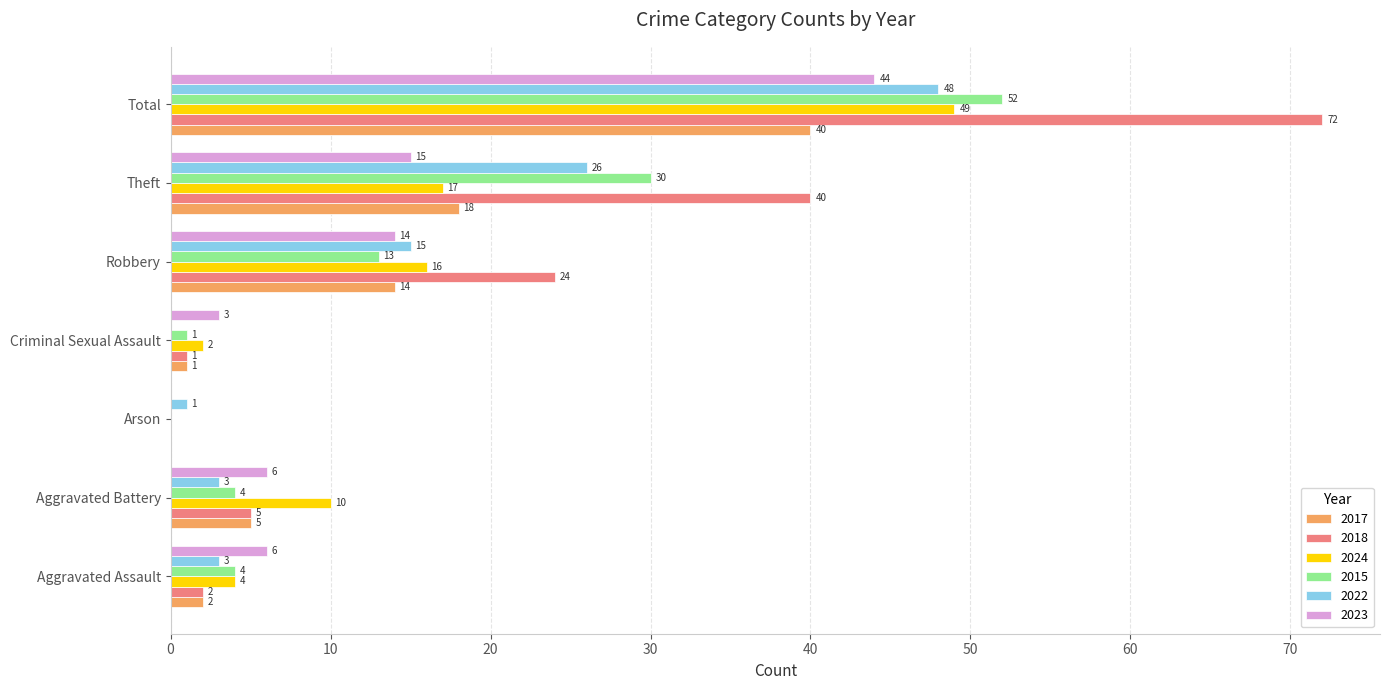

Count the number of categories in the chart.

7